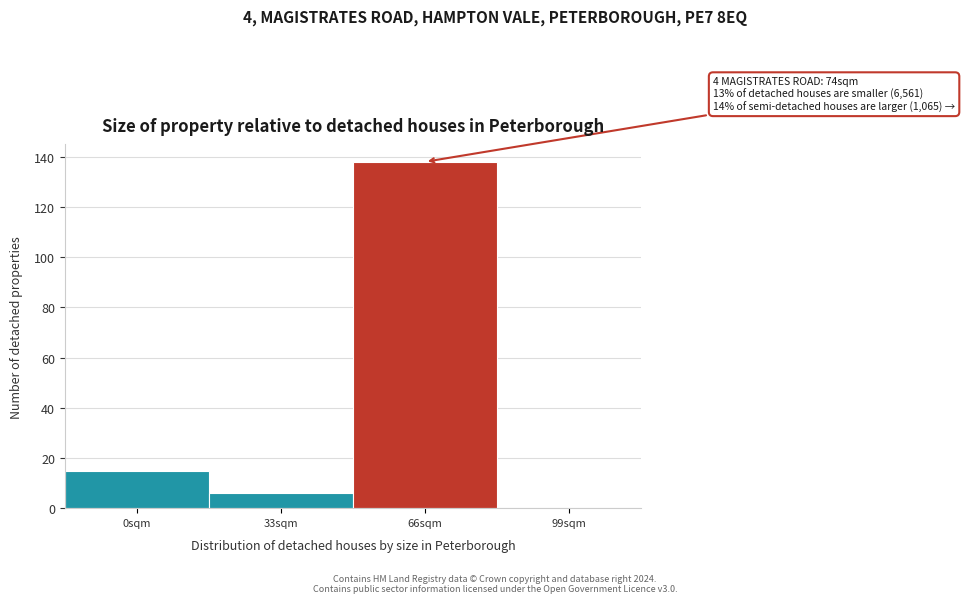

Reading left to right, transcribe all the data shown in this chart.

0sqm=15	33sqm=6	66sqm=138	99sqm=0